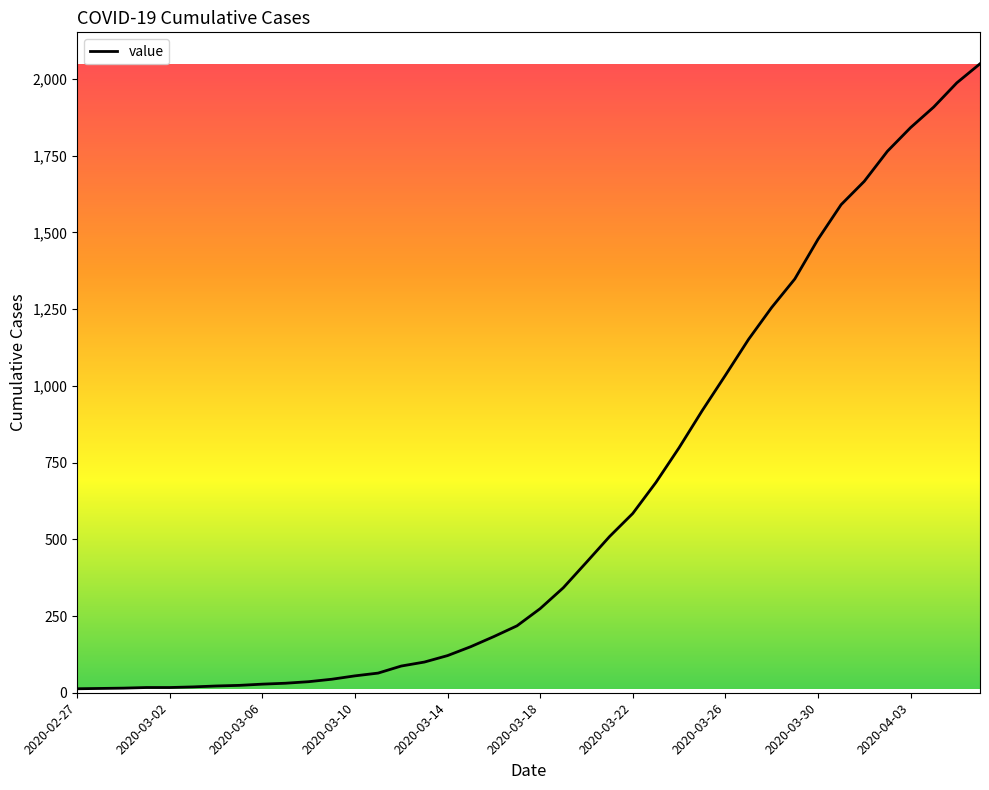

What is the difference between the maximum and minimum values?

2036